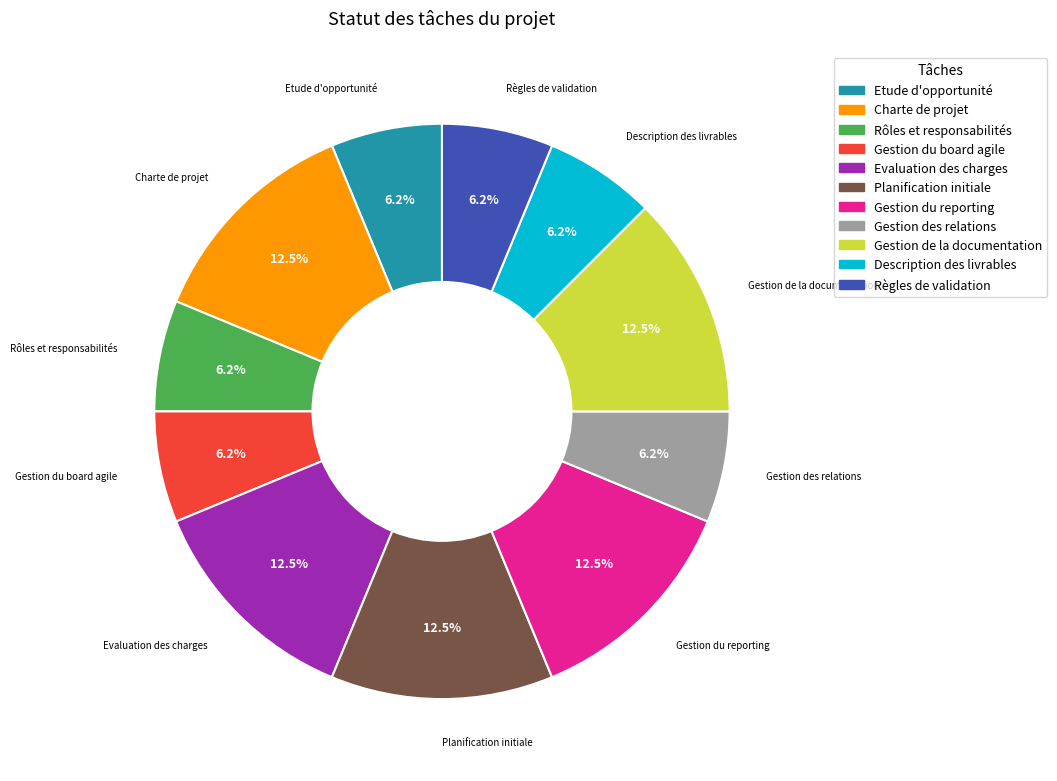

Does any single category account for the majority?

No